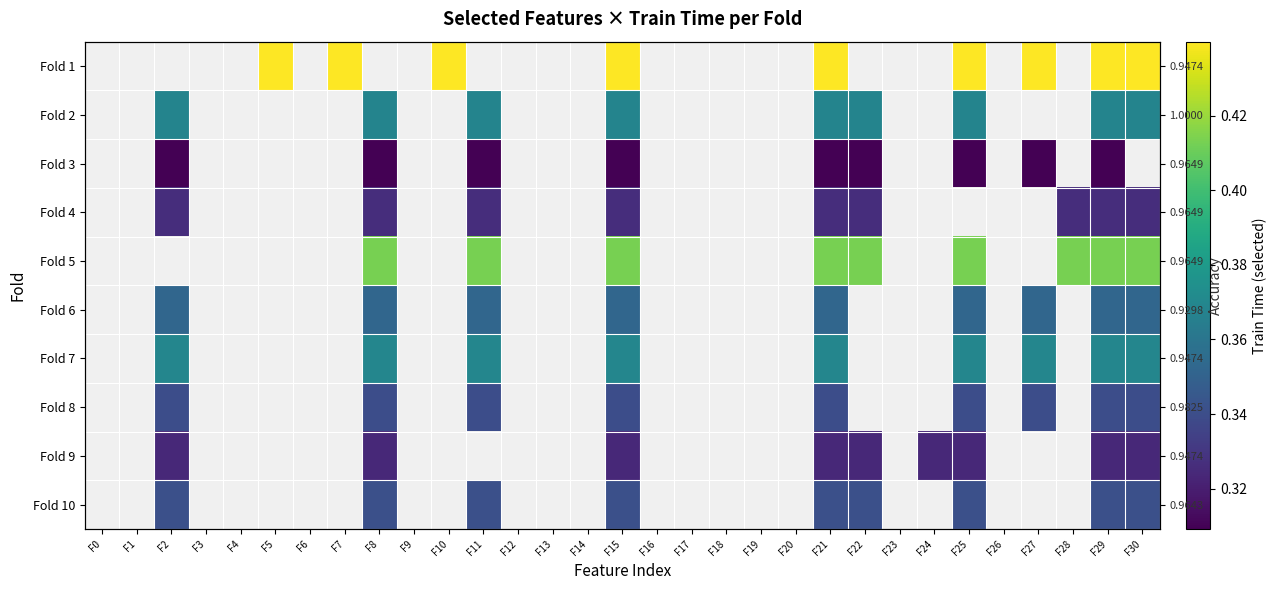

List the labels in order of Fold 4 value, largest first.

F2, F8, F11, F15, F21, F22, F28, F29, F30, F0, F1, F3, F4, F5, F6, F7, F9, F10, F12, F13, F14, F16, F17, F18, F19, F20, F23, F24, F25, F26, F27